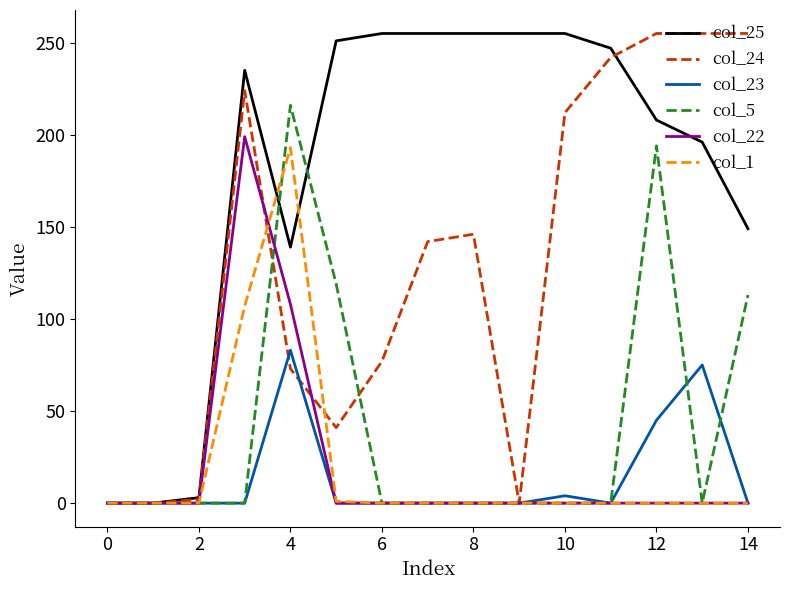

What is the maximum value shown in the chart?

255